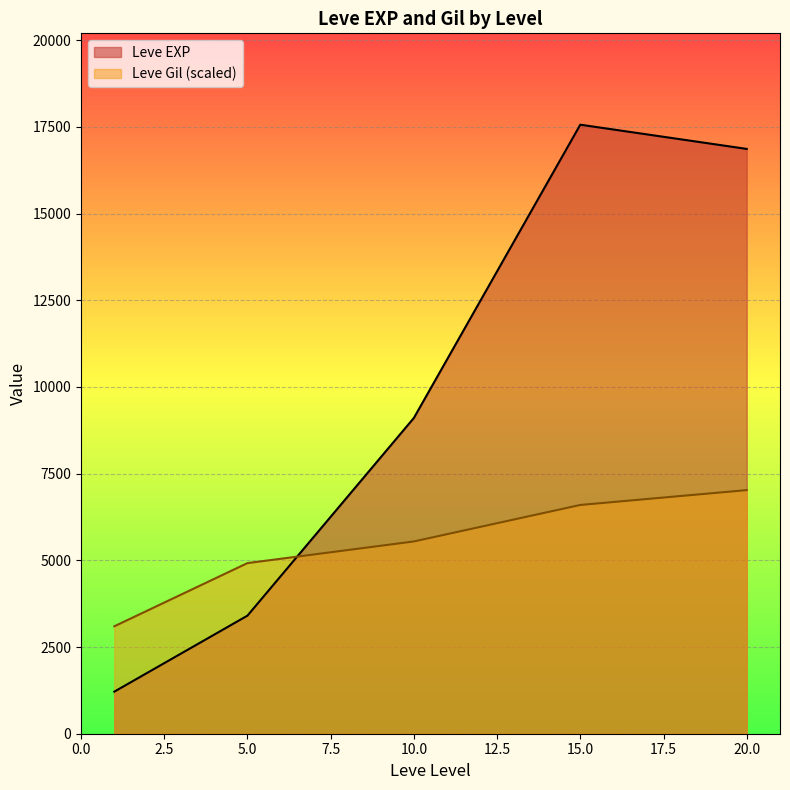

True or false: Leve EXP and Leve Gil (scaled) cross at least once.

True